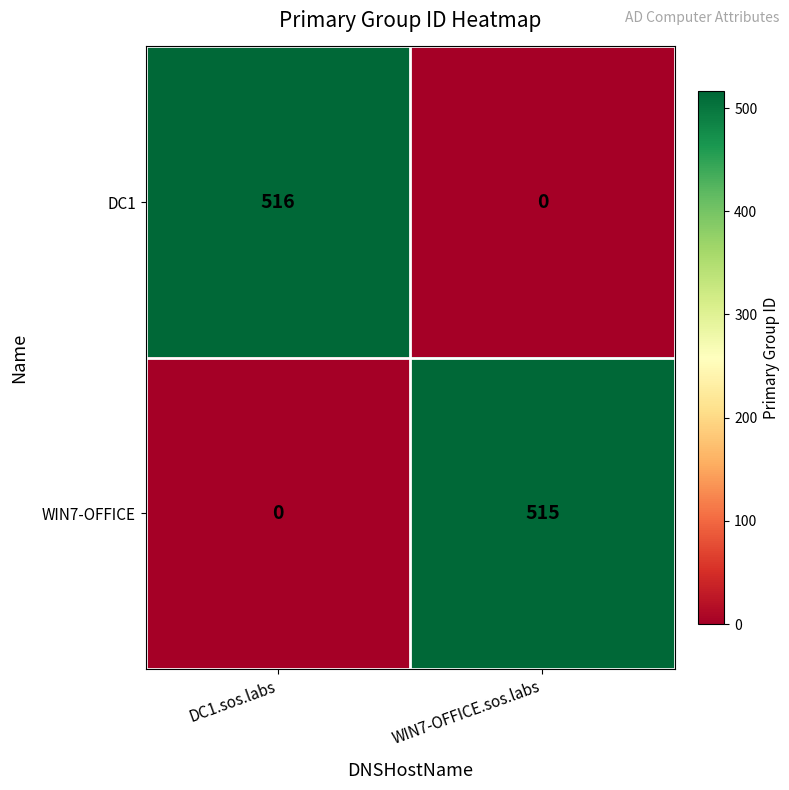

At which label is WIN7-OFFICE closest to 257?

DC1.sos.labs